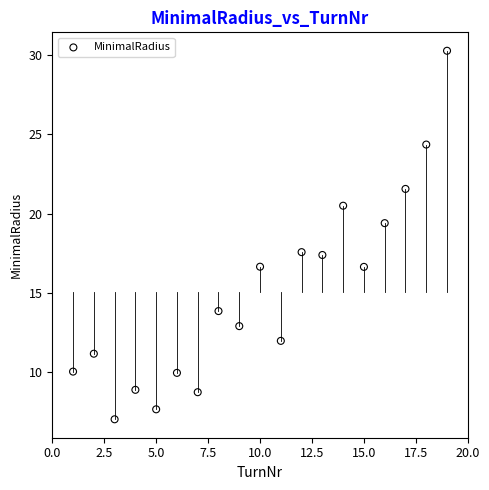

What is the range of X values (max minus min)?

18.0